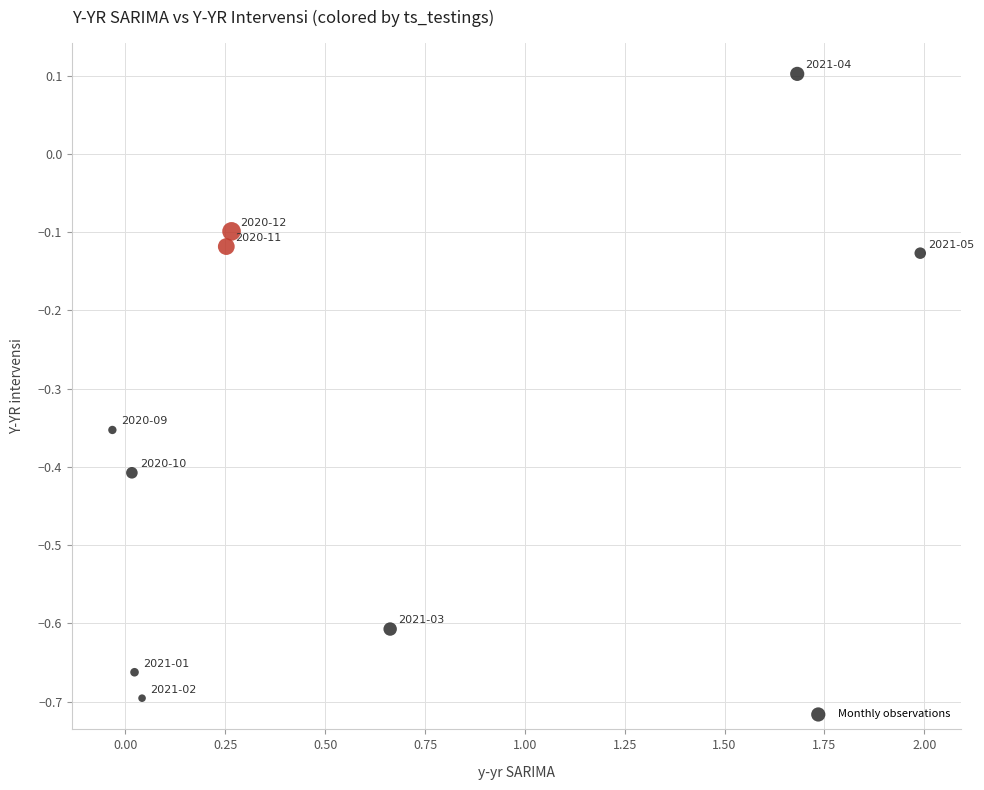

What is the average Y value?

-0.3